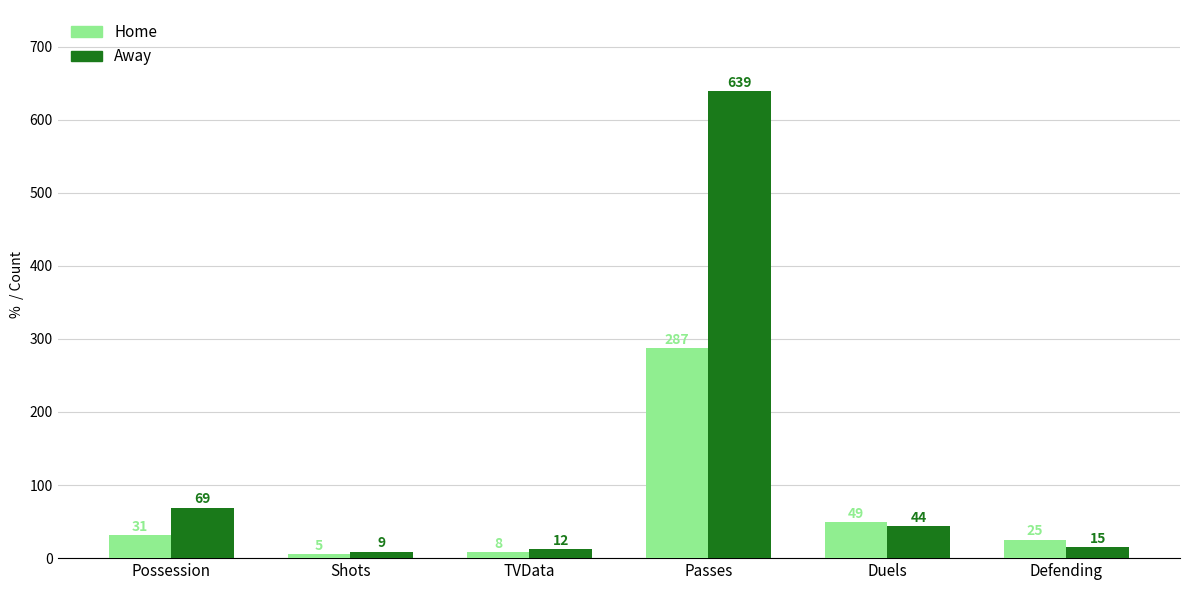

Read the Home value at Possession.

31